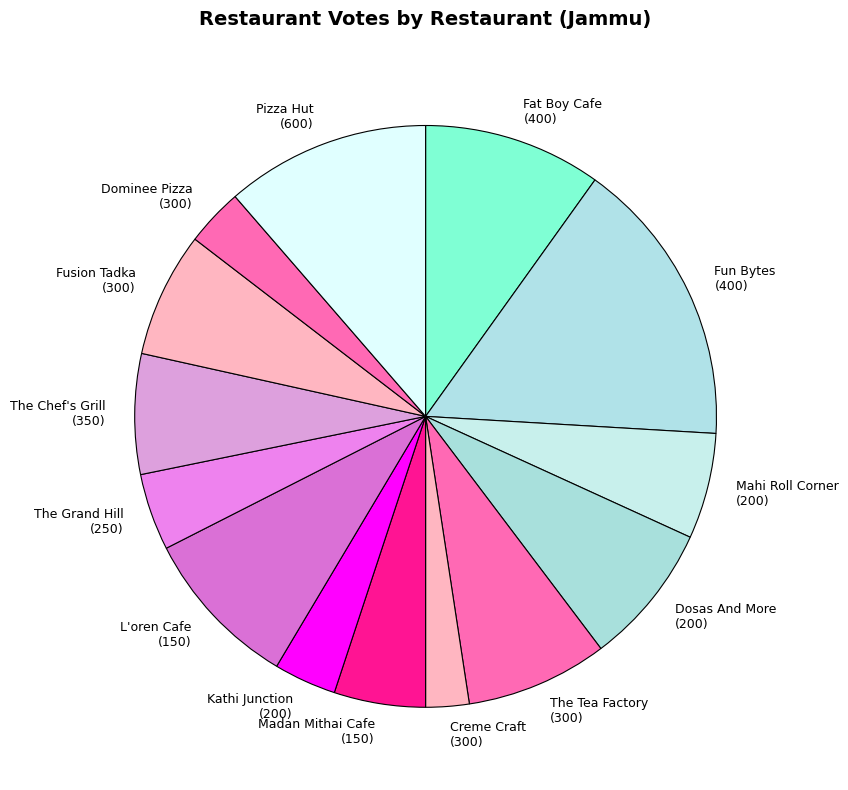

Does The Grand Hill (250) account for over 50% of the chart?

No